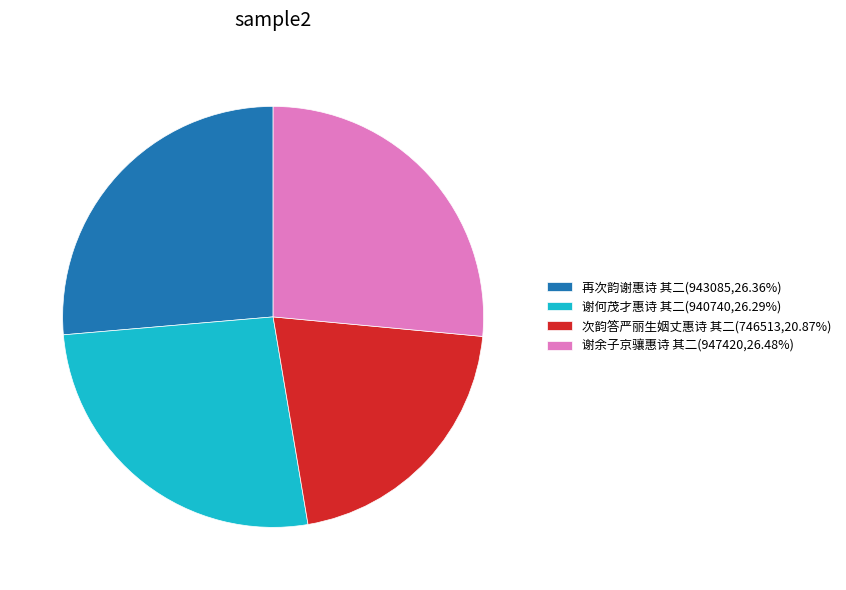

How many segments does this pie chart have?

4